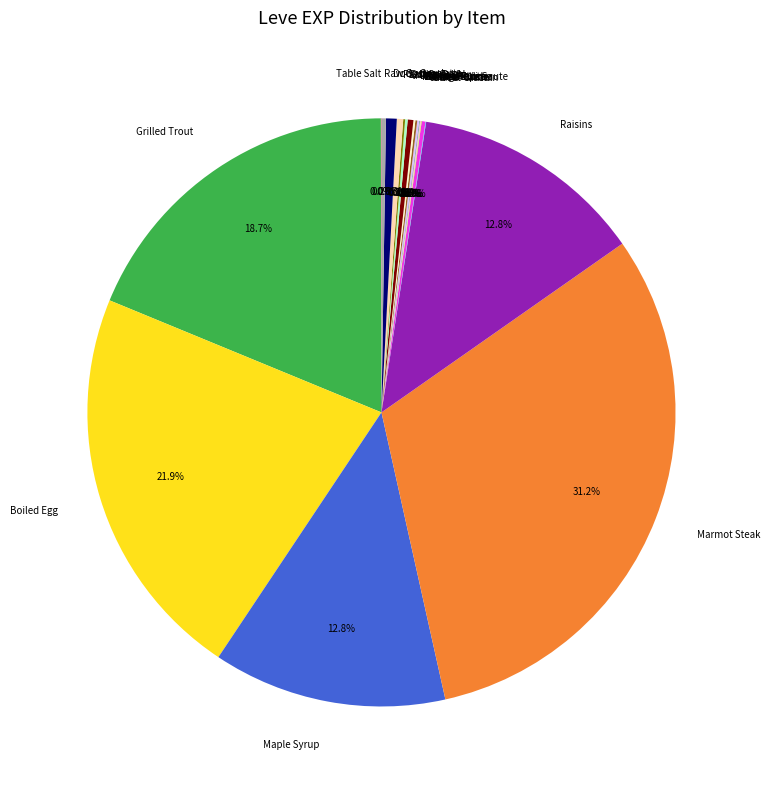

Which slice is the largest?

Marmot Steak